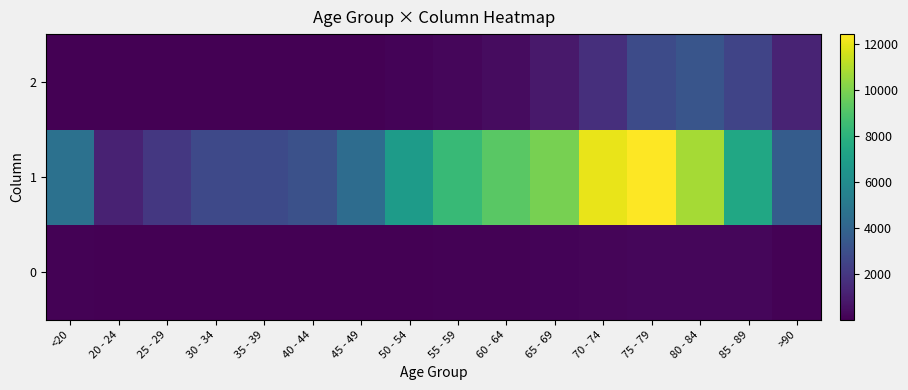

What is the difference between the highest and lowest values at 70 - 74?

11865